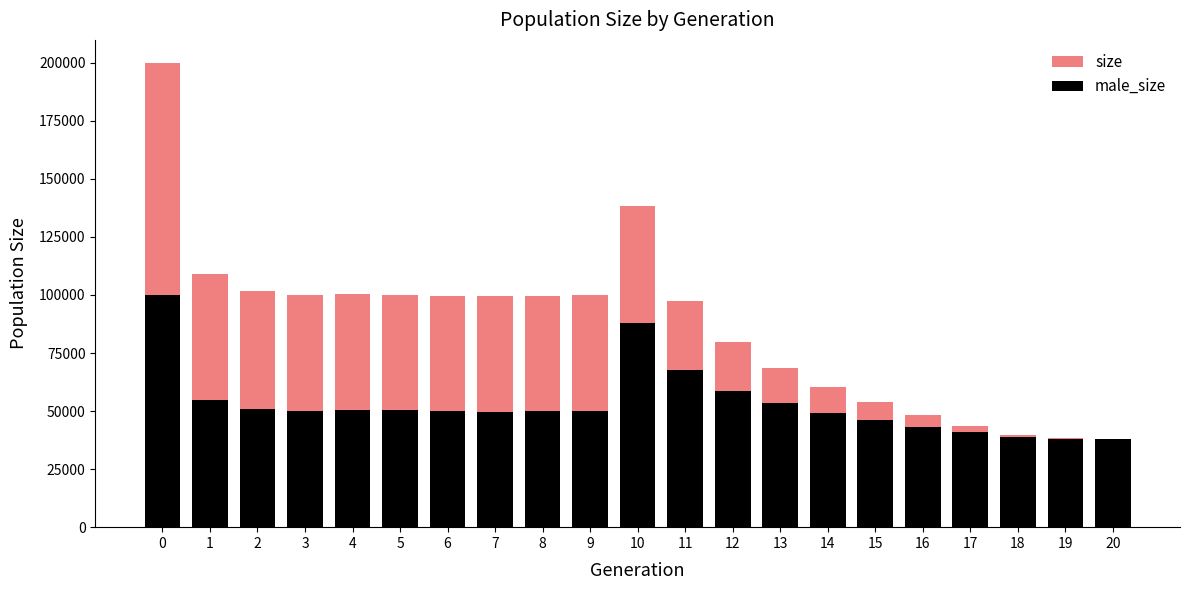

What is the difference between the highest and lowest values at 2?

50743